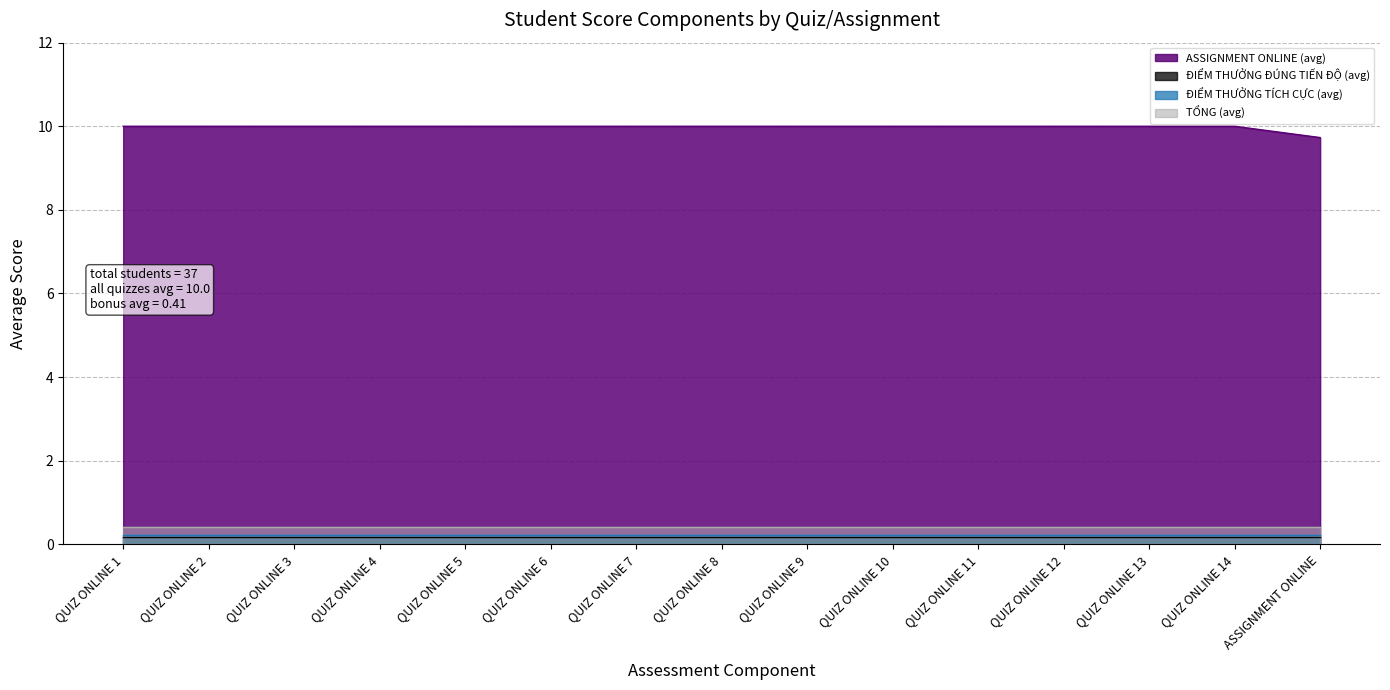

What is the sum of the ĐIỂM THƯỞNG ĐÚNG TIẾN ĐỘ (avg) values at QUIZ ONLINE 2 and ASSIGNMENT ONLINE?

0.4